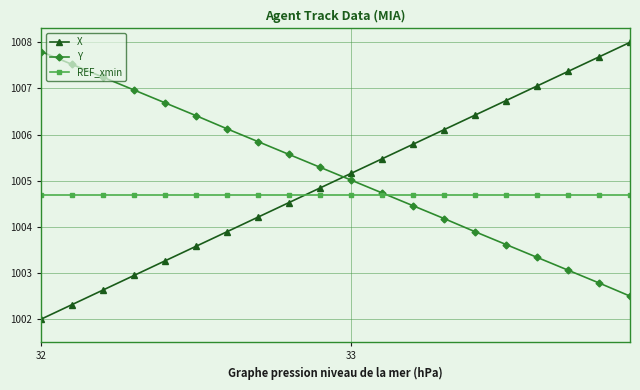

List the series in order of their peak value, highest first.

X, Y, REF_xmin